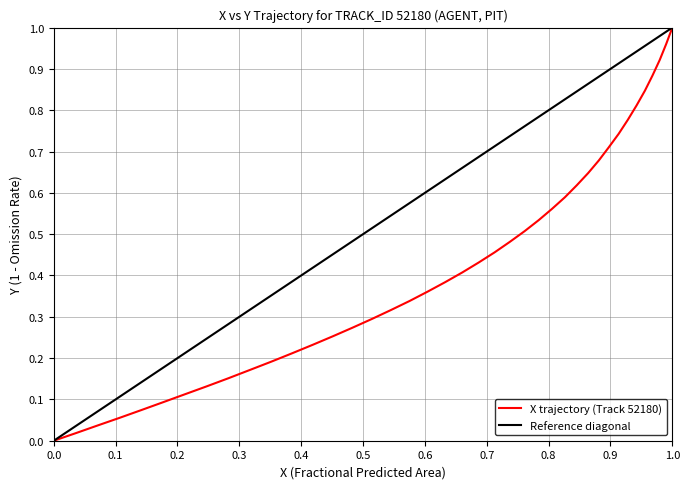

True or false: there are more than 0 points higher than both neighbors.

False